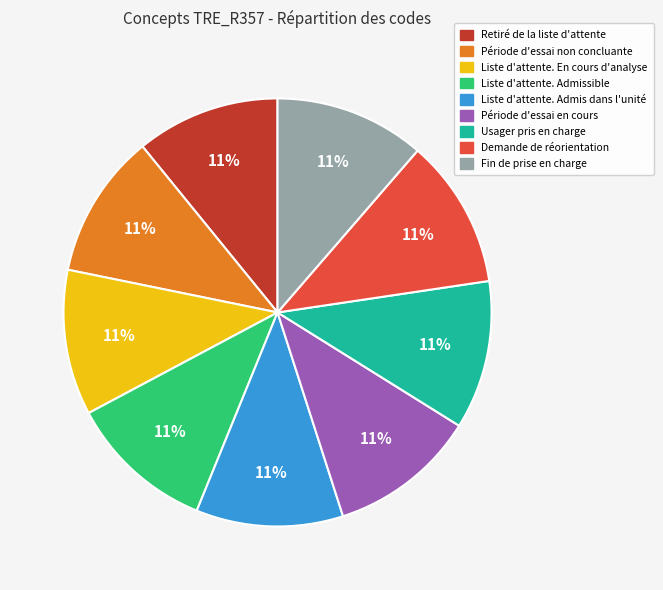

To the nearest percent, what is the average slice percentage?

11%